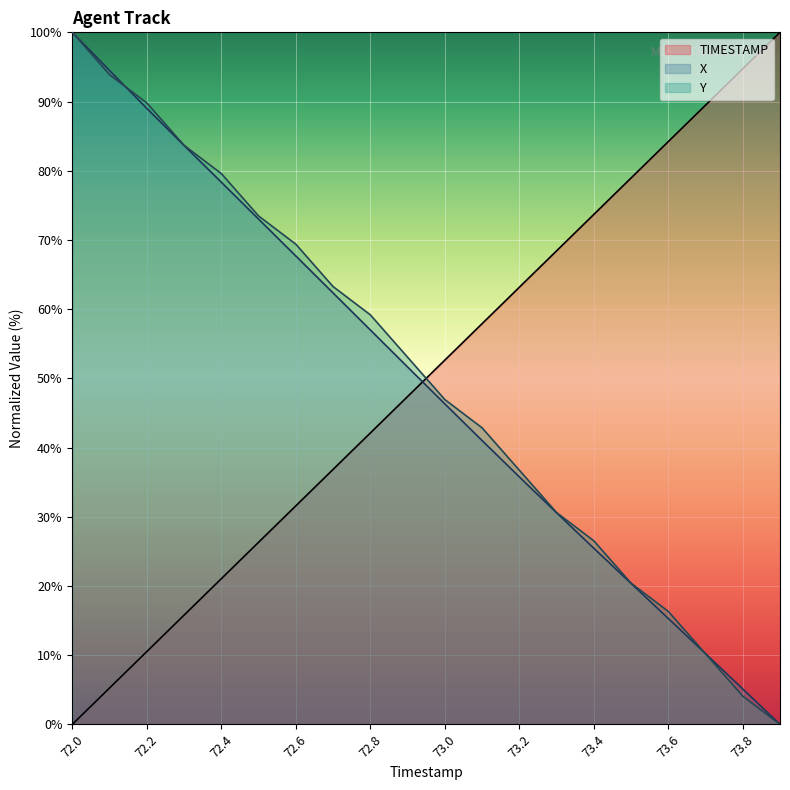

After their last crossing, which series has the higher values: TIMESTAMP or X?

TIMESTAMP